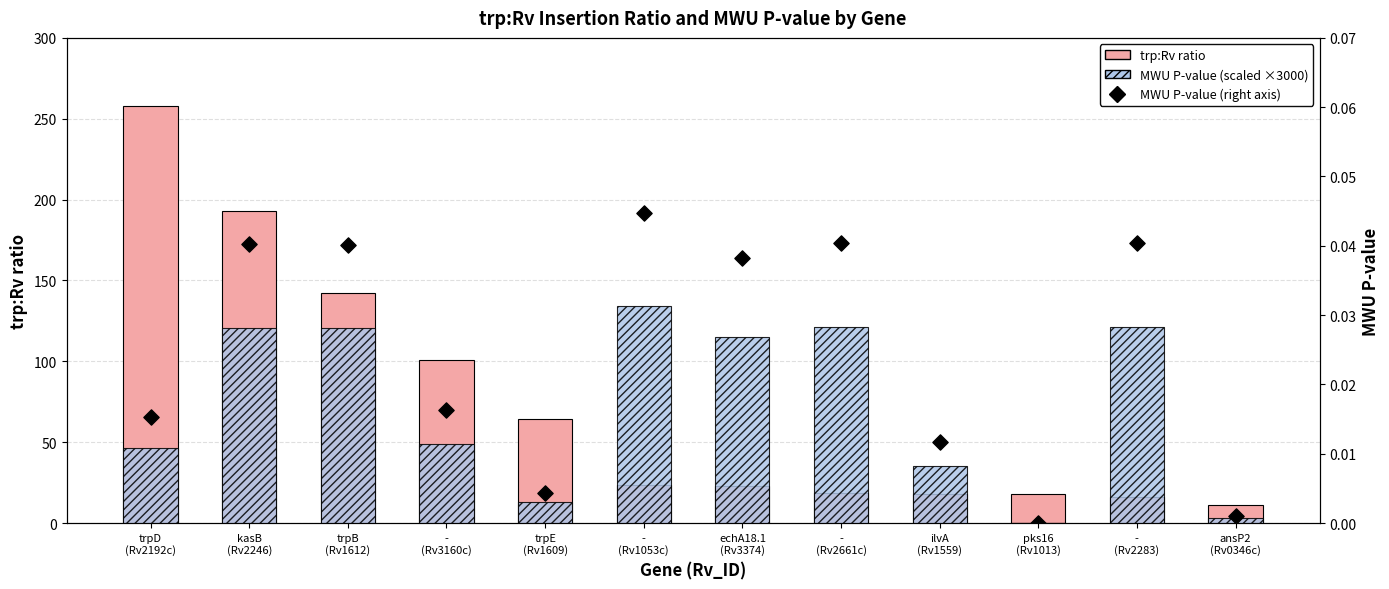

What are all the series names shown in the legend?

trp:Rv ratio, MWU P-value (scaled), MWU P-value